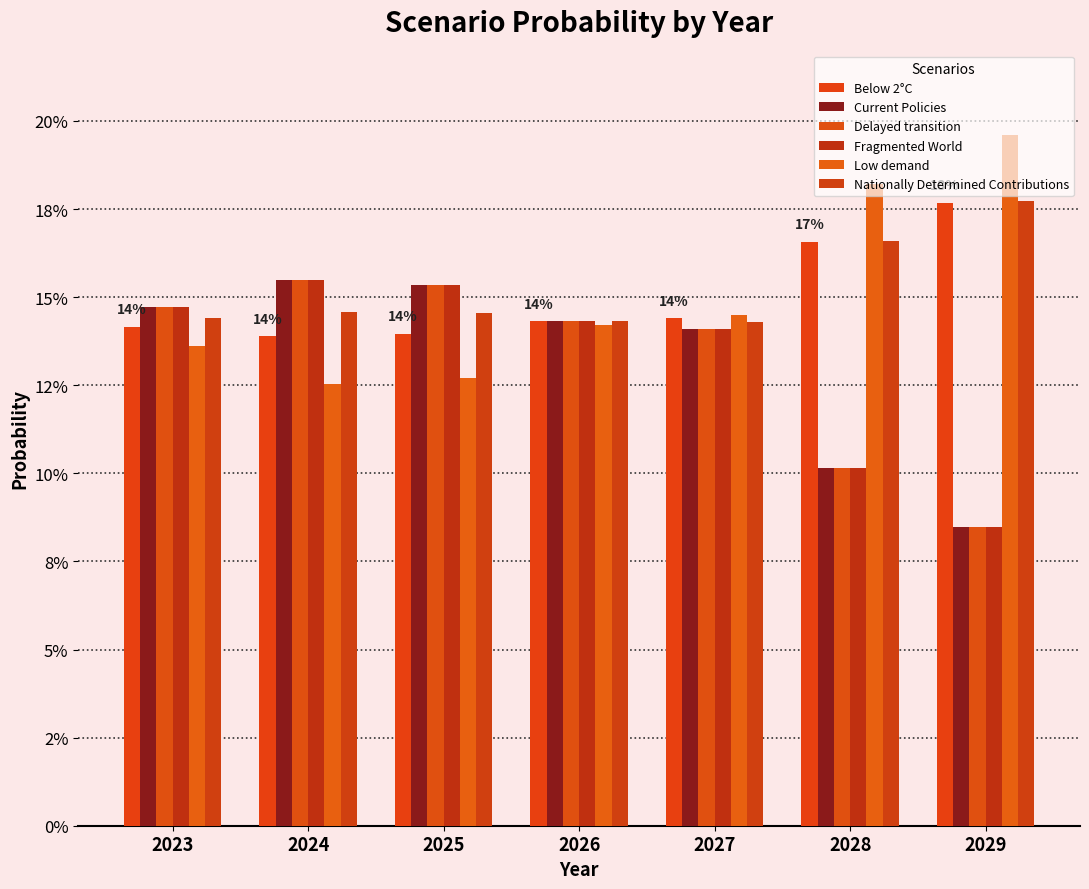

Rank the categories by Current Policies value from lowest to highest.

2029, 2028, 2027, 2026, 2023, 2025, 2024